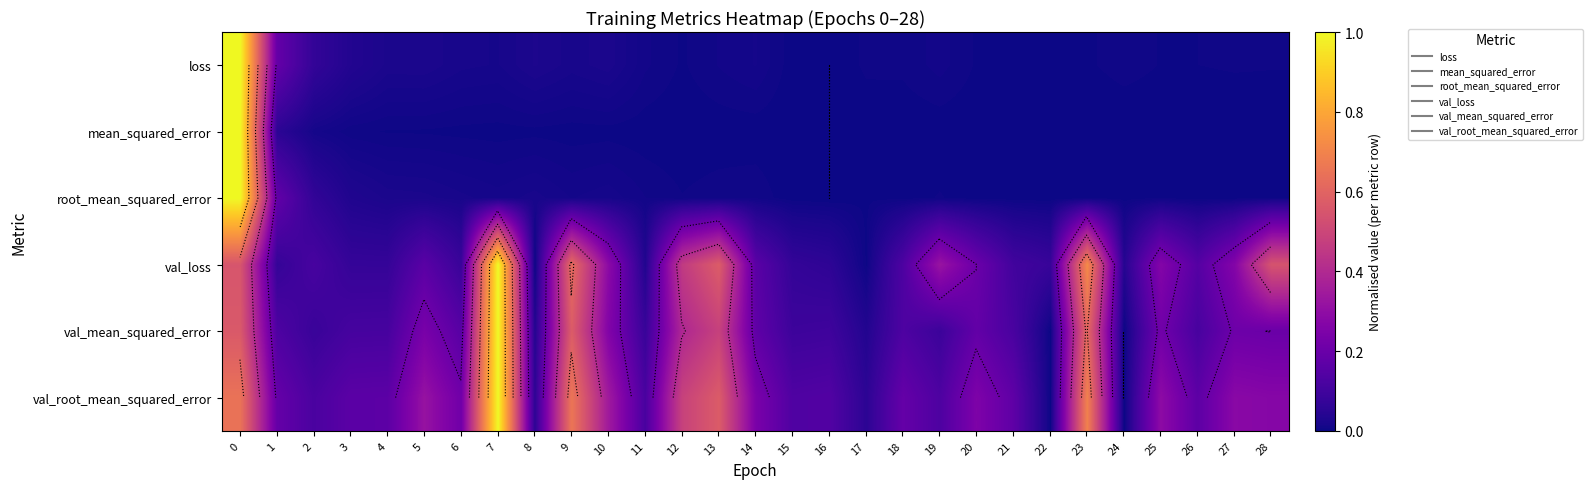

Which series has the largest total across all categories?

row_5